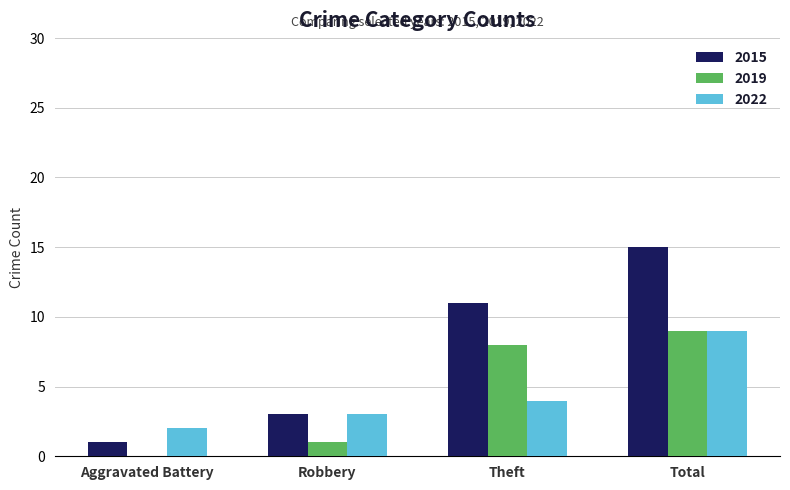

What is the sum of the 2019 values at Robbery and Total?

10